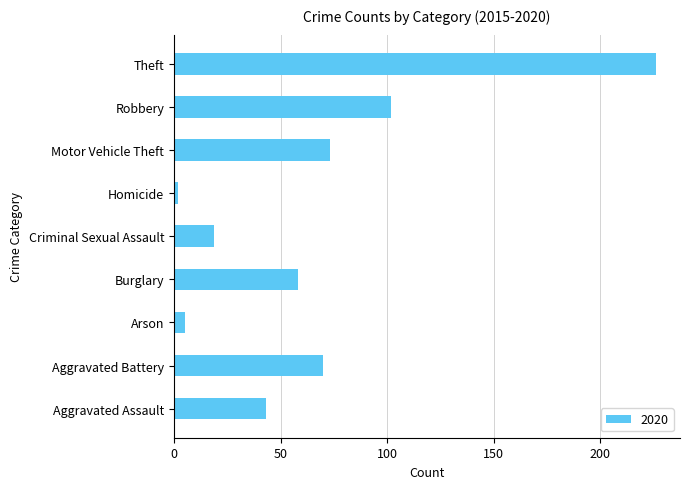

How many data points does each series have?

9